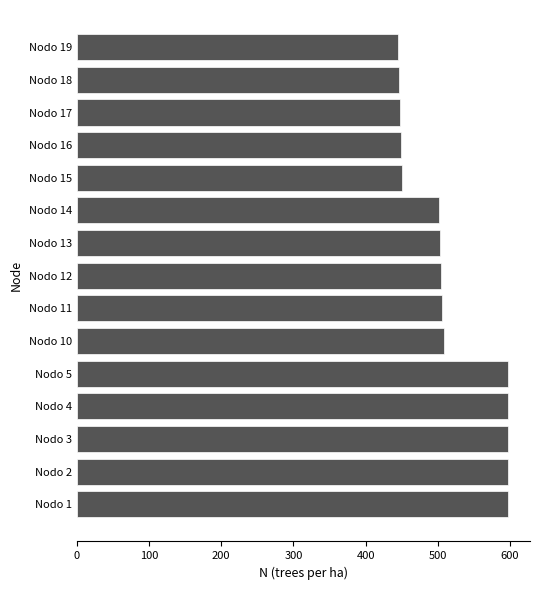

What is the sum of all values?

7750.9